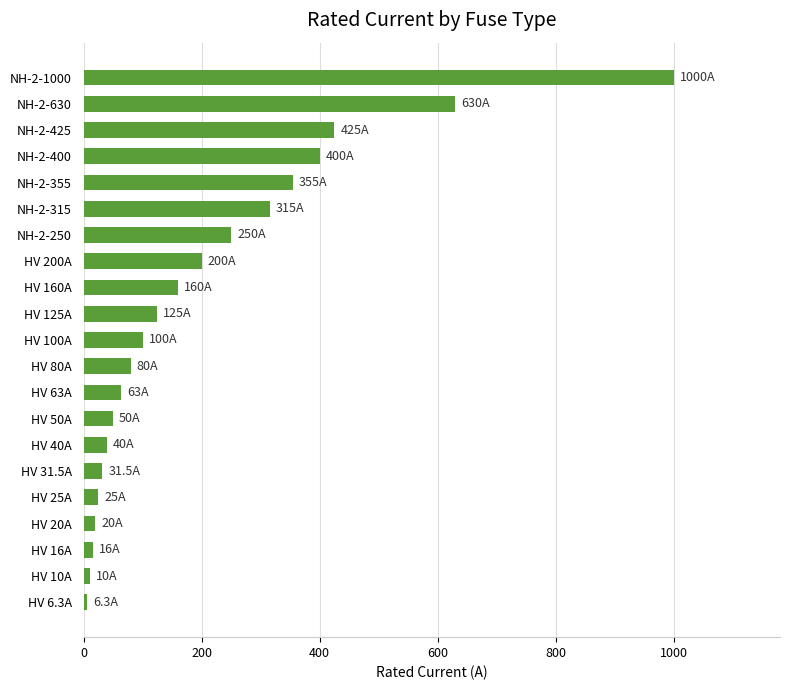

Is it true that the value at HV 40A is 40.0?

True